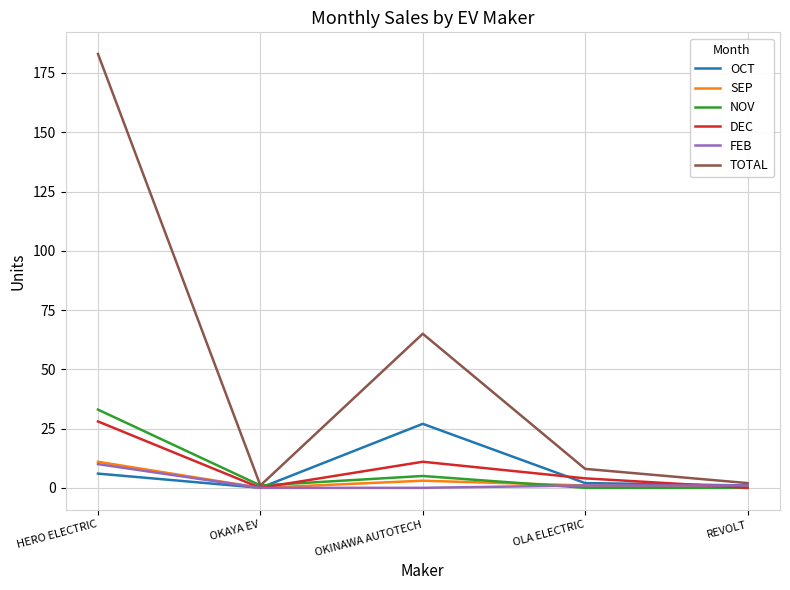

How many lines are shown in the chart?

6